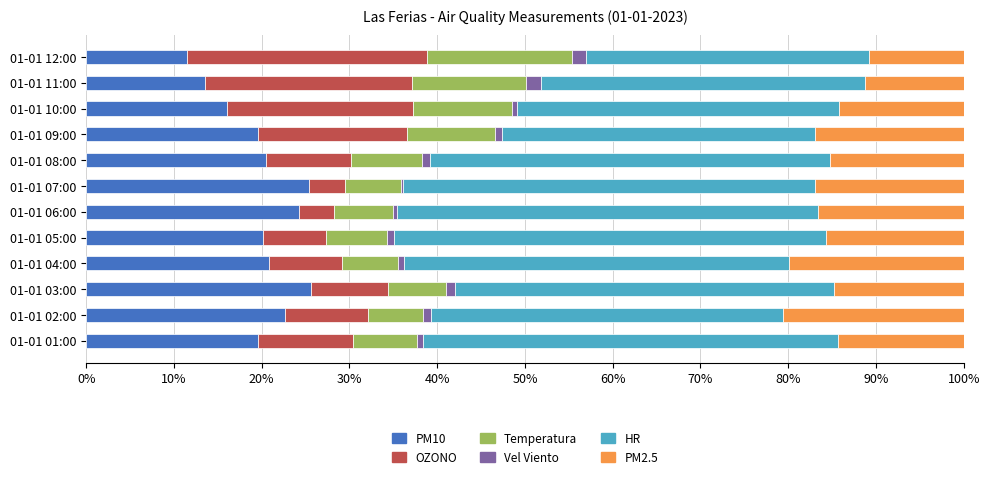

The value of PM10 at 01-01 09:00 is 19.5. True or false?

True